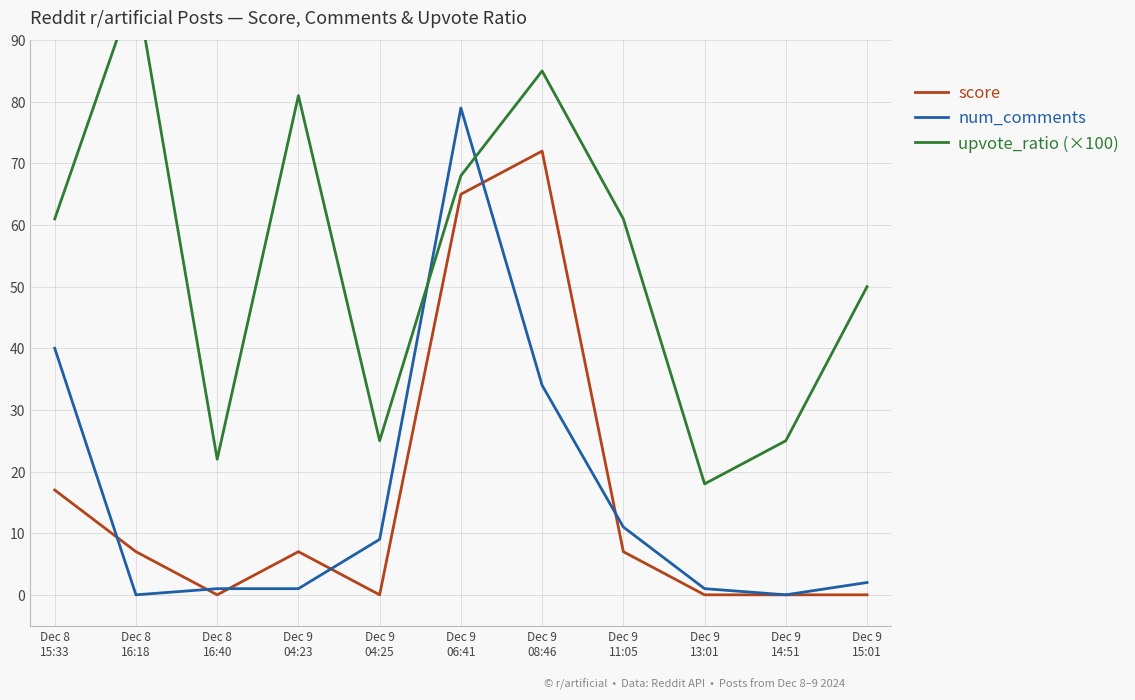

Rank the series at Dec 9
06:41 from highest to lowest value.

num_comments, upvote_ratio (×100), score